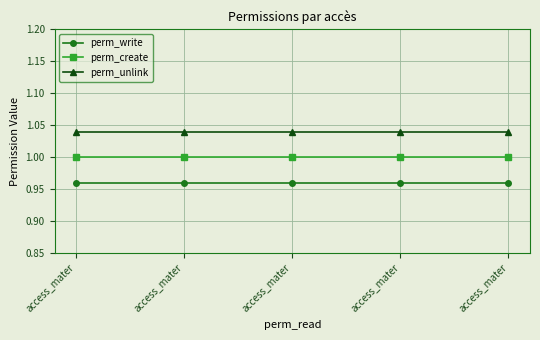

The perm_create series shows 1.6 at access_mater. True or false?

False